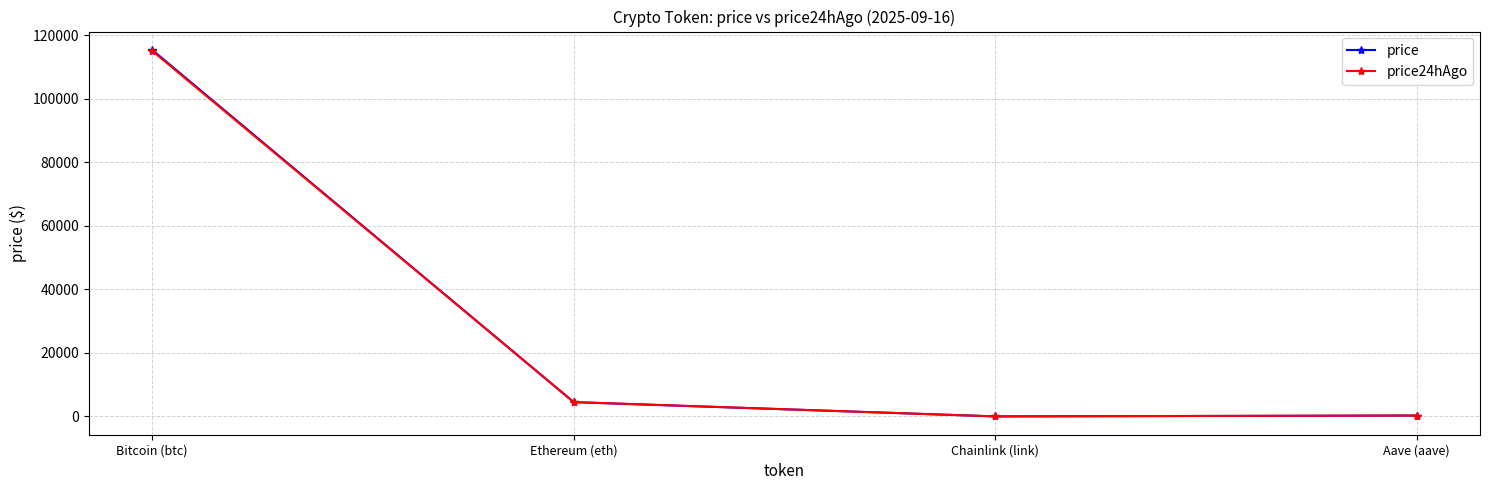

What position from the right is Ethereum (eth)?

3